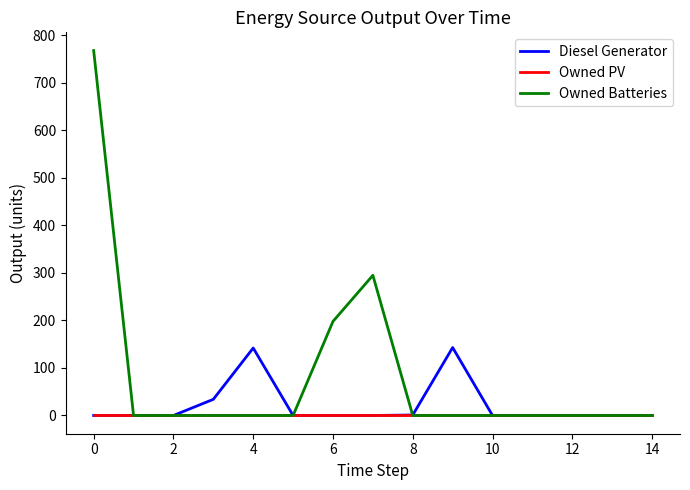

List the series in order of their peak value, lowest first.

Owned PV, Diesel Generator, Owned Batteries